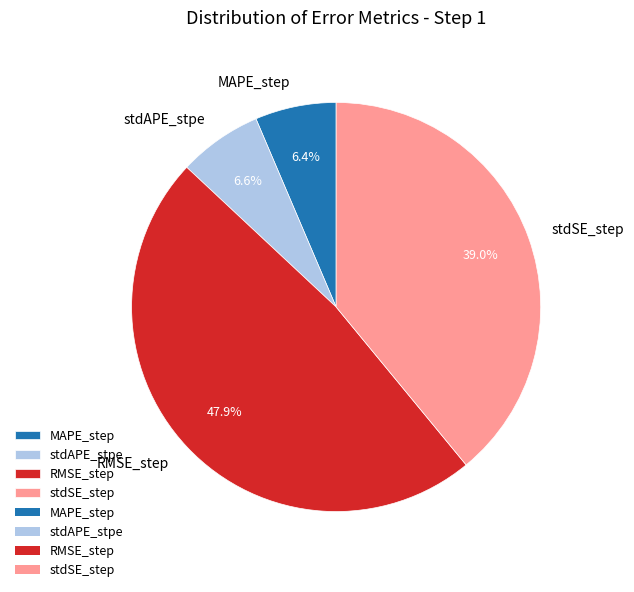

How many slices are in this pie chart?

4